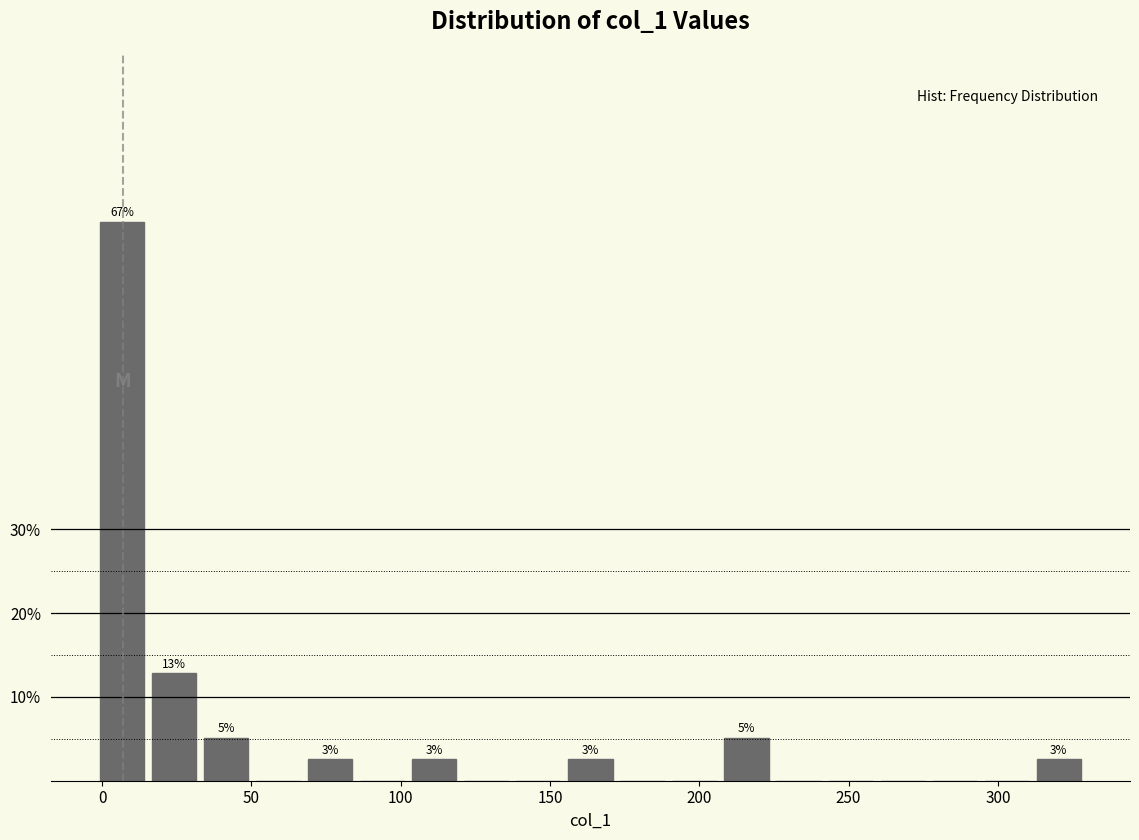

Around what value on the x-axis is the tallest bar? Give the approximate position of its centre, as read against the axis.

5